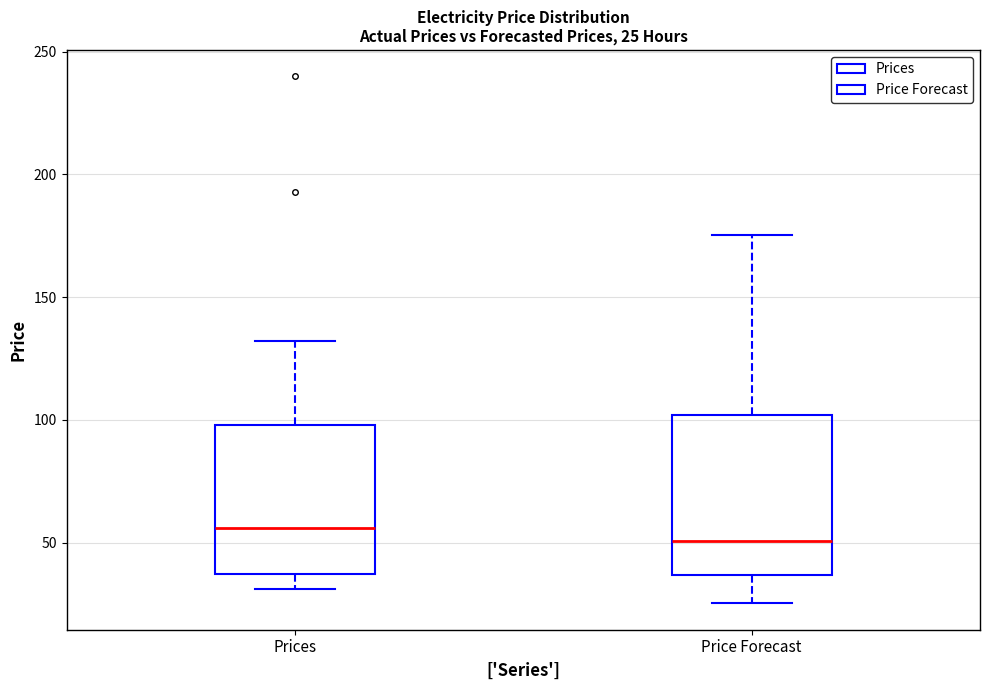

Which box has the lowest median line?

Price Forecast